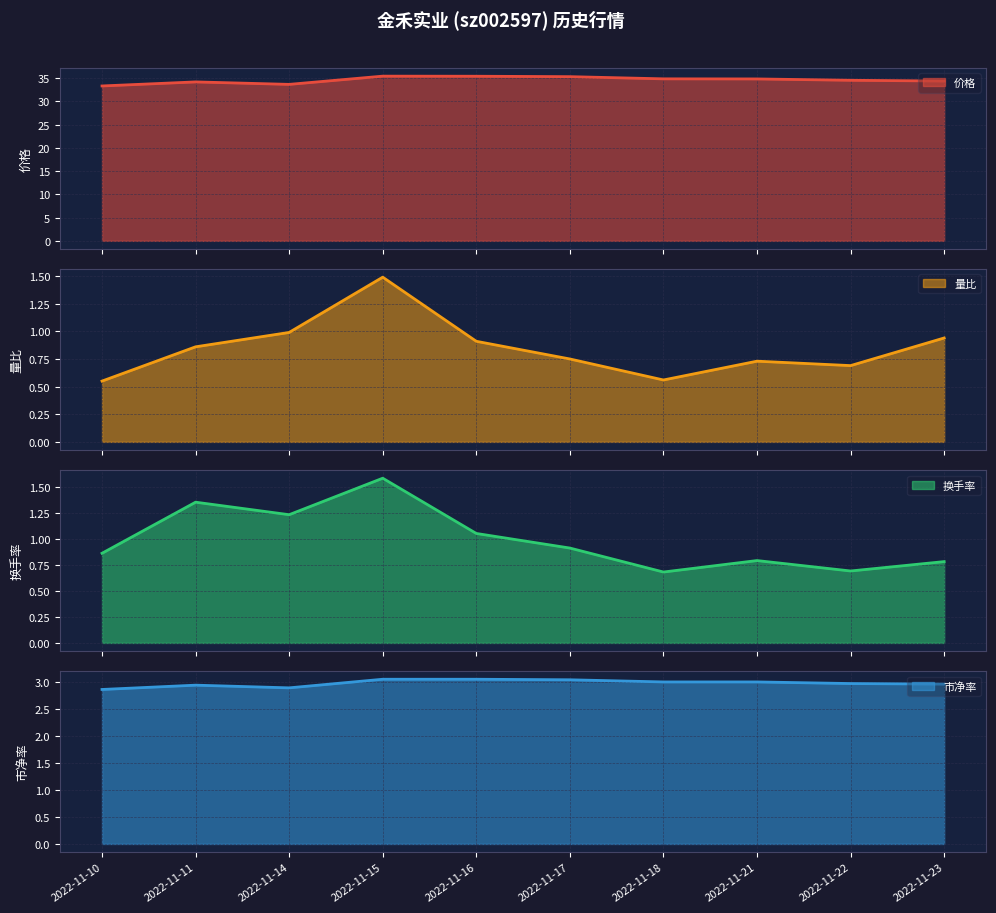

At how many categories does at least one series exceed 34?

8